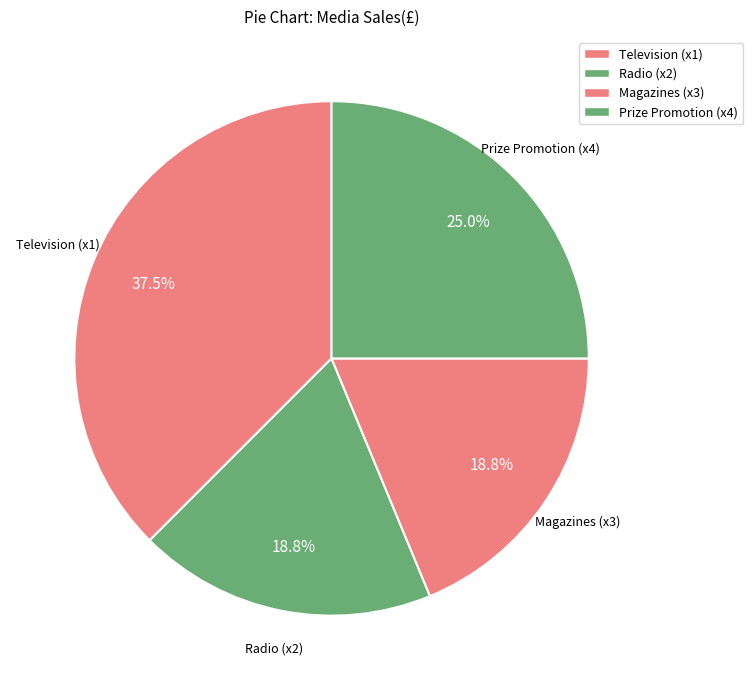

Between Prize Promotion (x4) and Magazines (x3), which is larger?

Prize Promotion (x4)